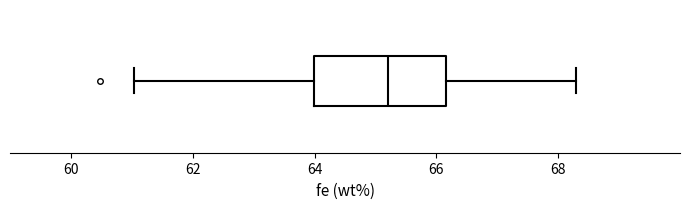

Transcribe this box plot: give where the median line is, the range the box spans, and where the two whiskers end, as read against the x-axis. The values are not printed on the chart, so give them approximately, as read against the axis.

median 65.2, box 64.0 to 66.2, whiskers 61.0 to 68.4